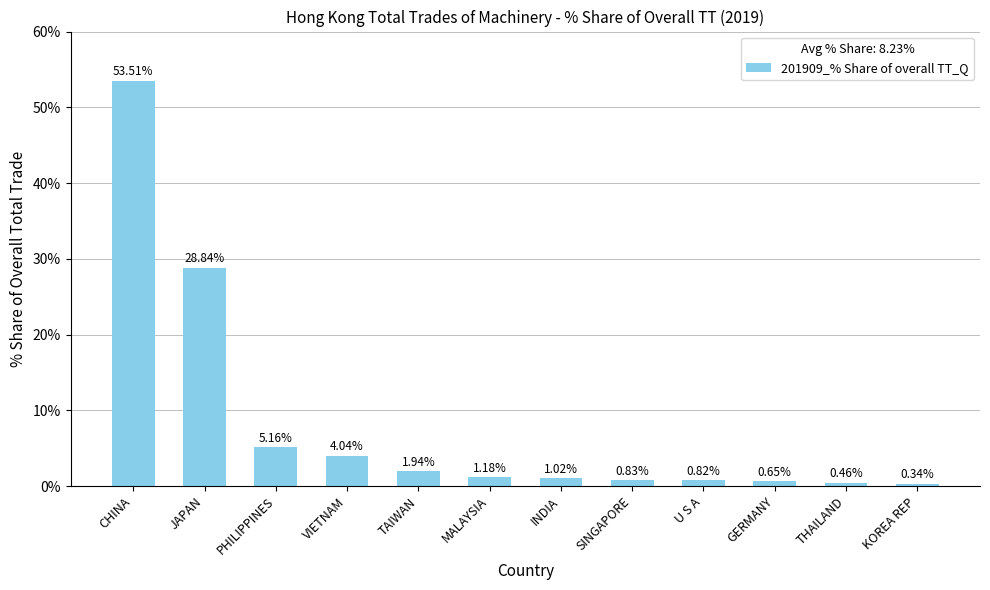

What position from the left is SINGAPORE?

8